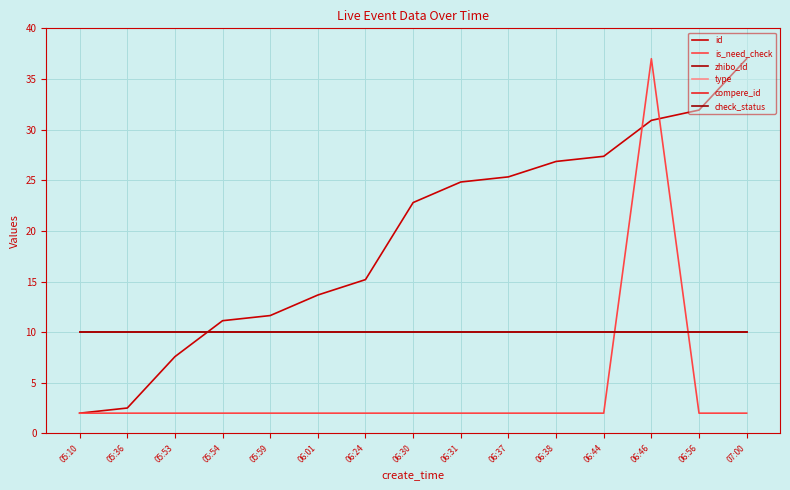

Is the value of zhibo_id at 07:00 greater than the value of check_status at 06:44?

No